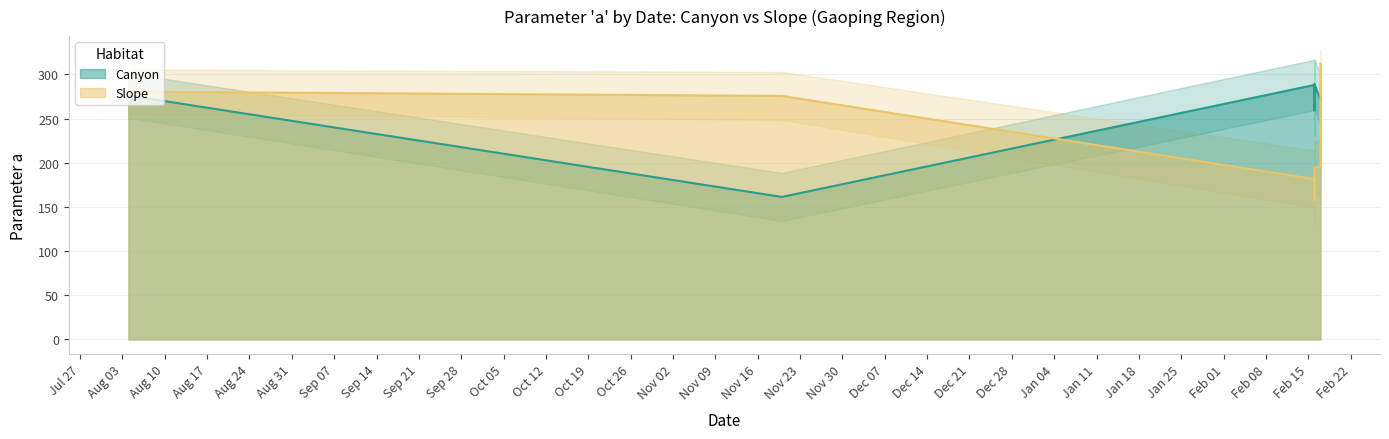

Which series changed the most between 2015-11-20 and 2016-02-16?

Canyon